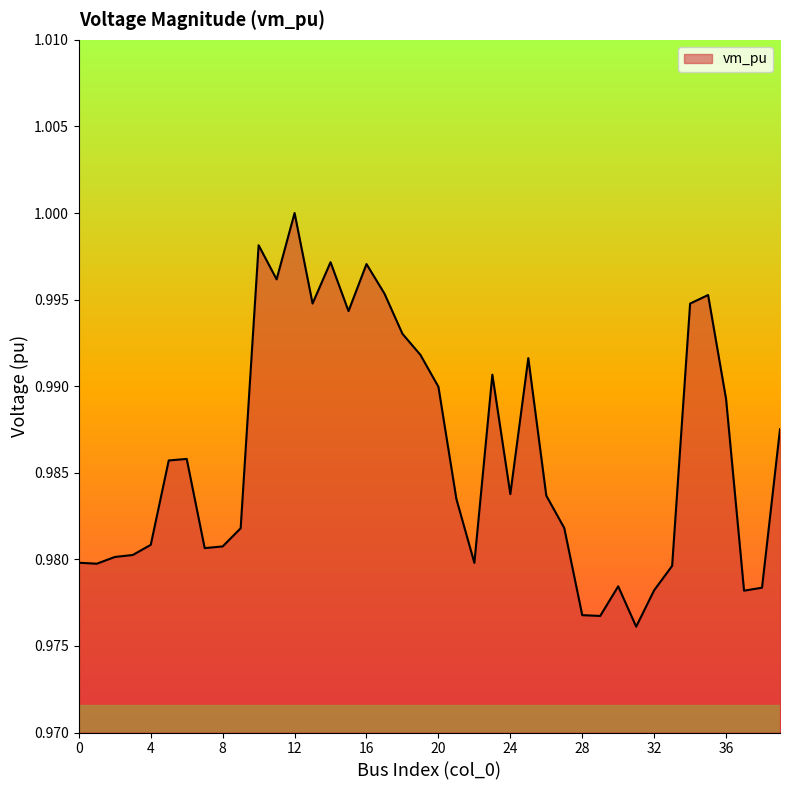

What is the average value?

1.0